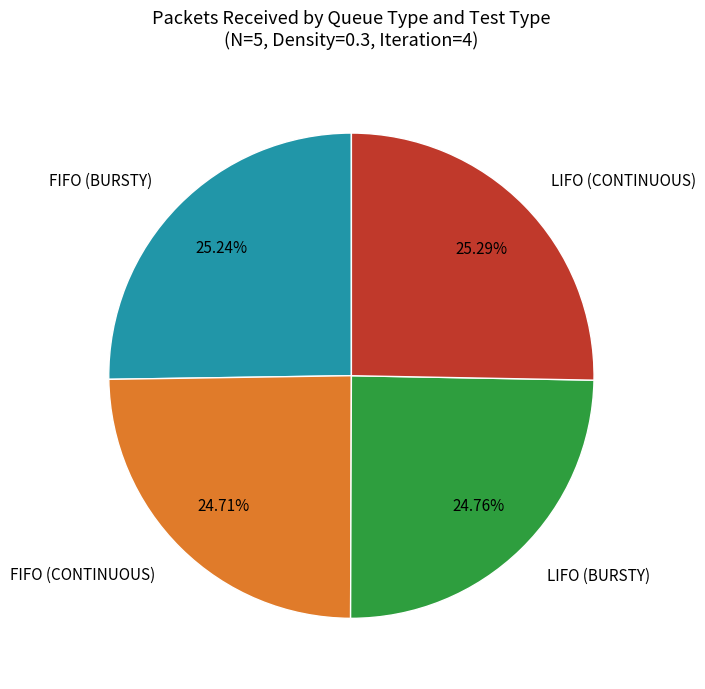

Does FIFO (BURSTY) represent more than half of the total?

No